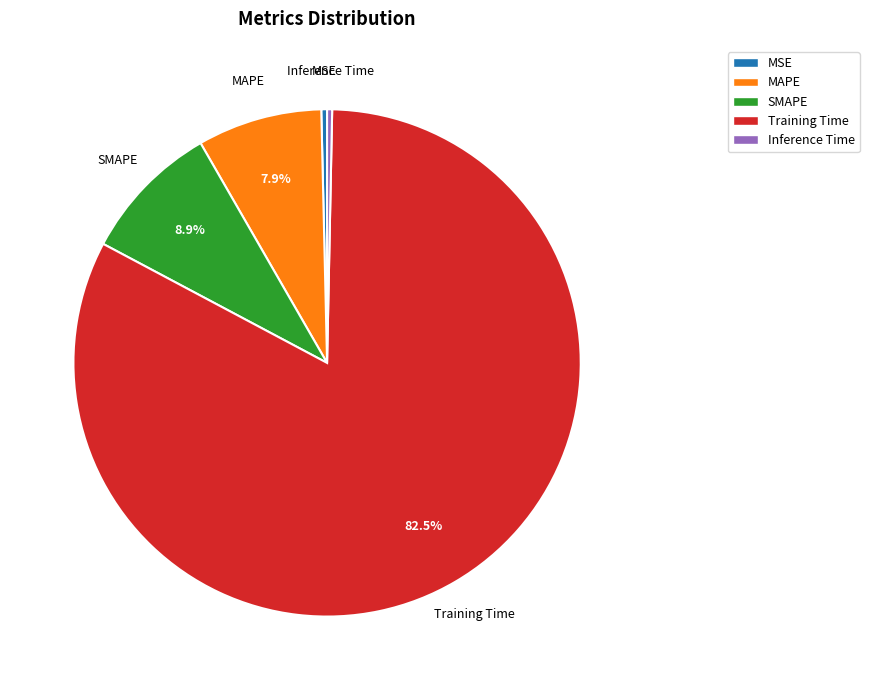

Count the number of slices in the pie.

5